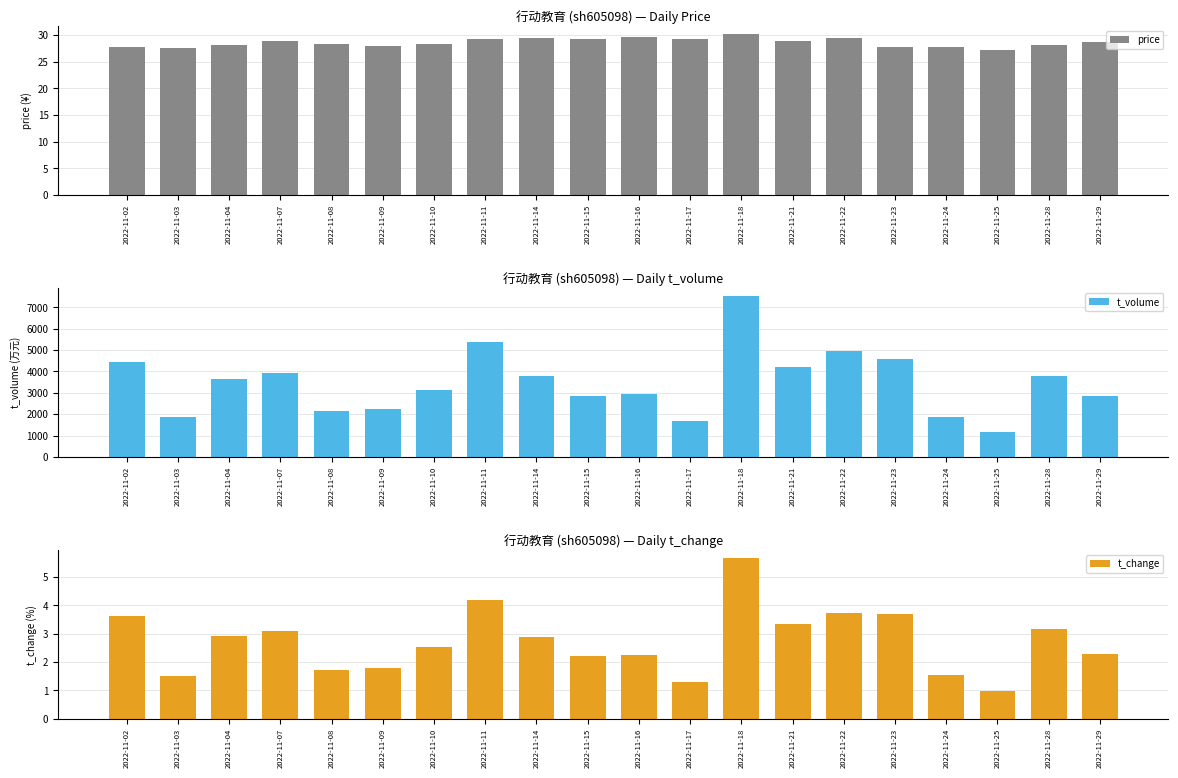

At which label does price reach its peak?

2022-11-18